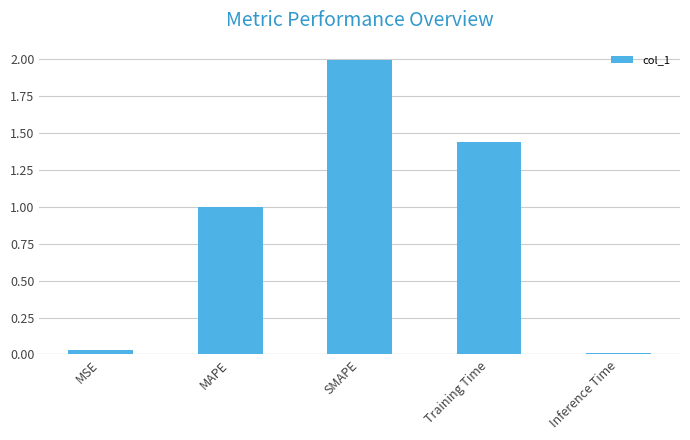

What is the sum of all values?

4.5